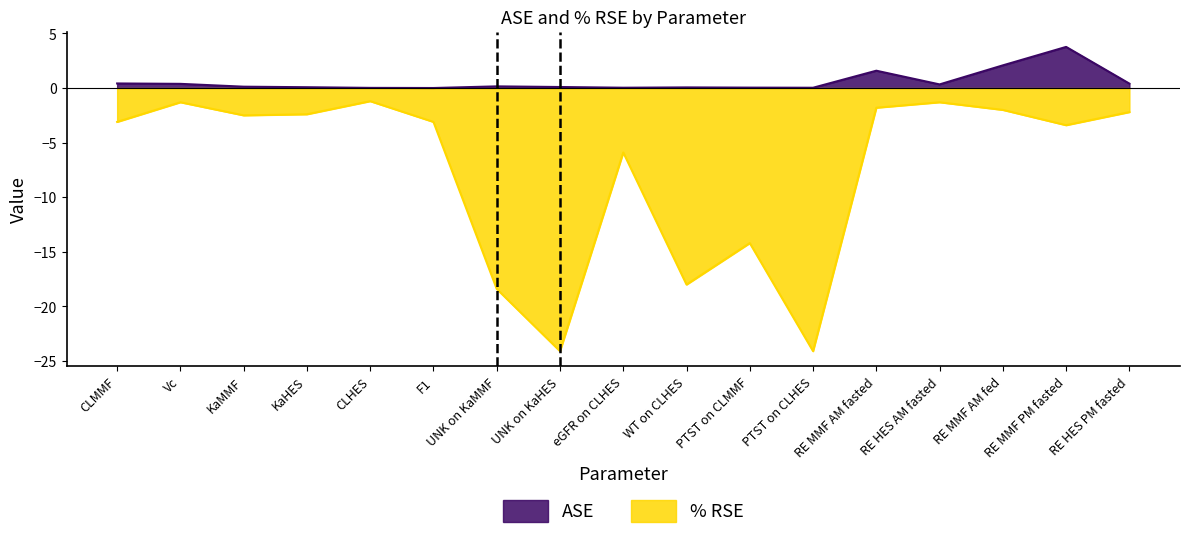

At which label is % RSE closest to -12?

PTST on CLMMF